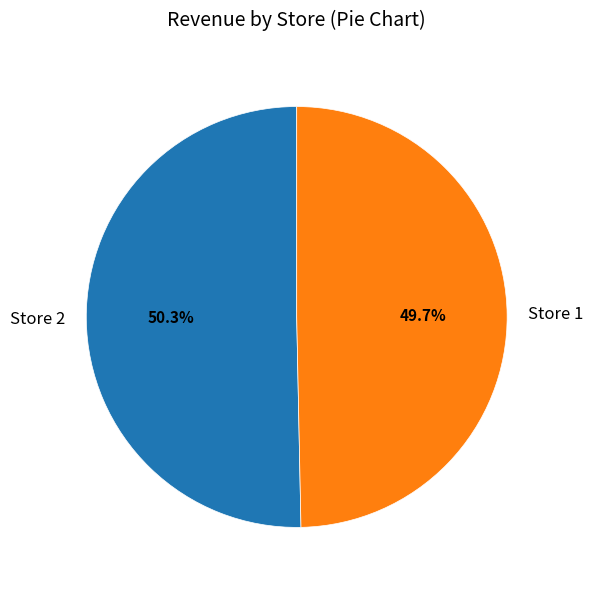

The Store 2 slice represents 37% of the pie. True or false?

False